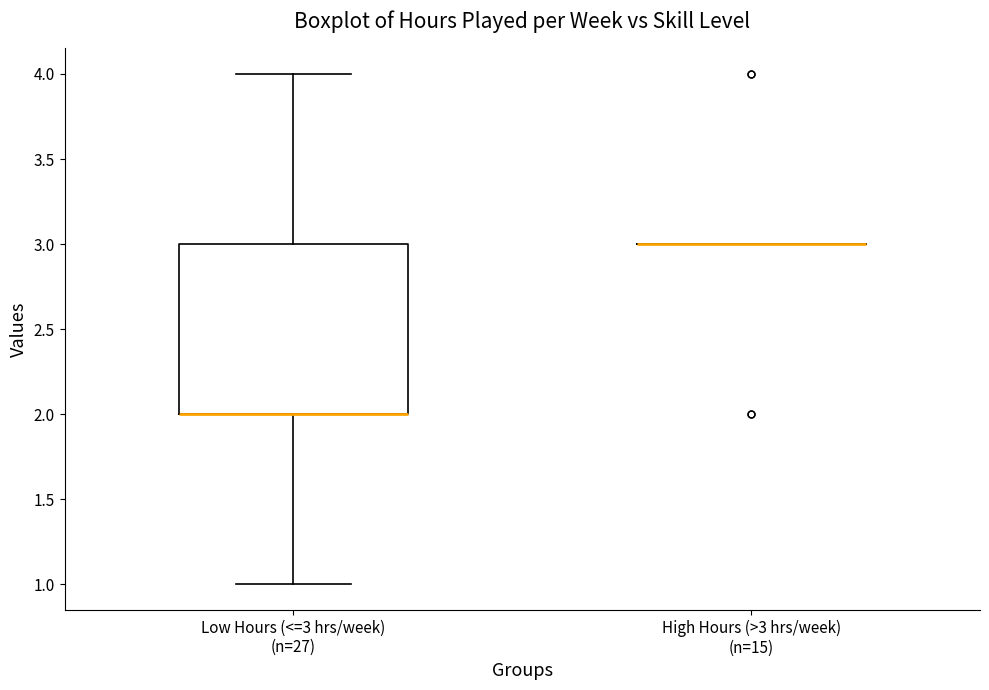

Which box is the tallest, from its lower edge to its upper edge?

Low Hours (<=3 hrs/week) (n=27)